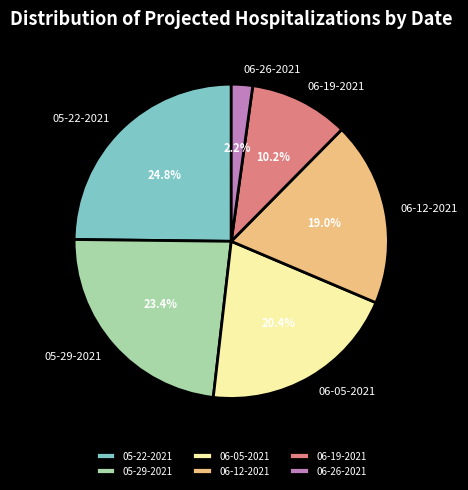

Rank the categories by value from lowest to highest.

06-26-2021, 06-19-2021, 06-12-2021, 06-05-2021, 05-29-2021, 05-22-2021